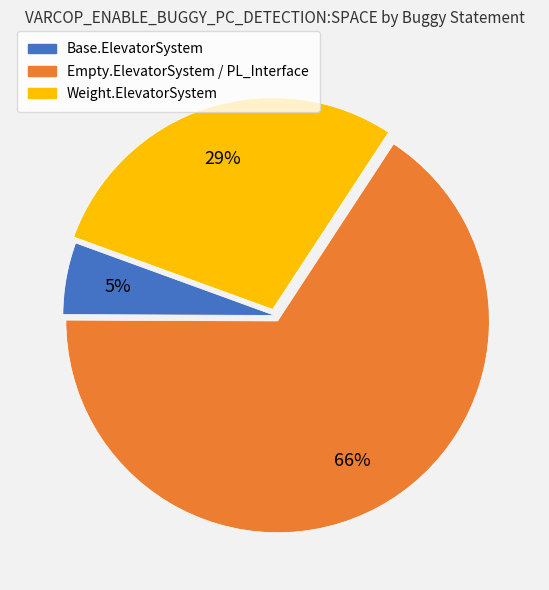

Is there a majority slice in this chart?

Yes